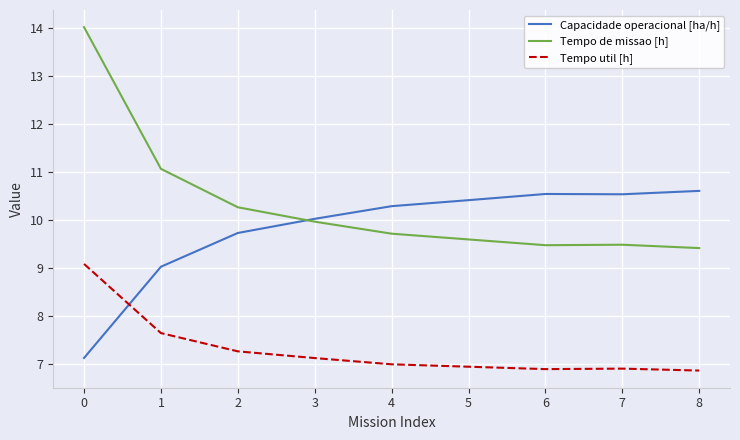

What is the lowest value of the Tempo util [h] series?

6.9